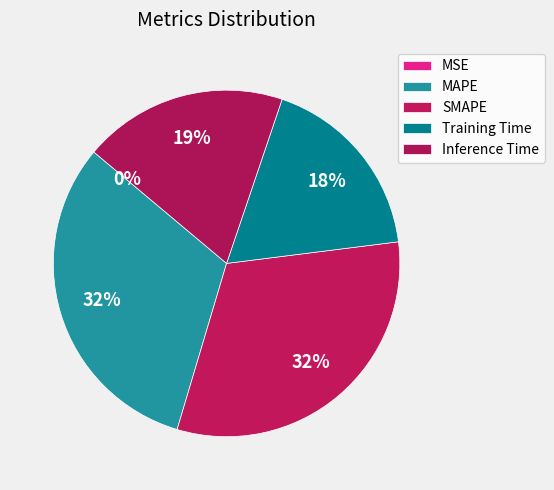

What percentage is NOT represented by Inference Time?

80.9%